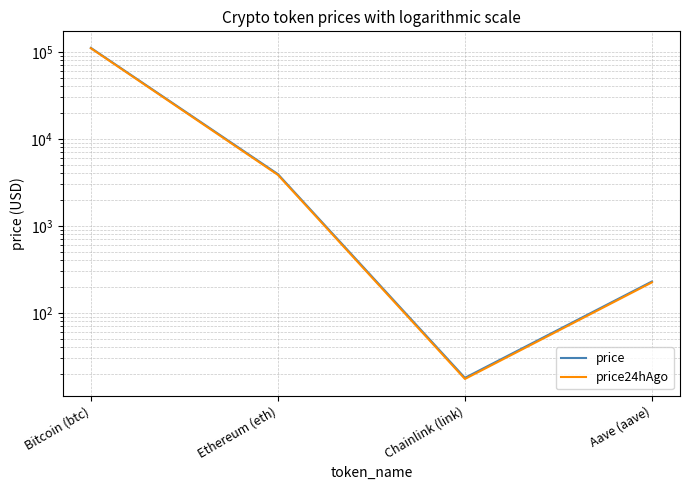

What is the minimum value shown in the chart?

17.4